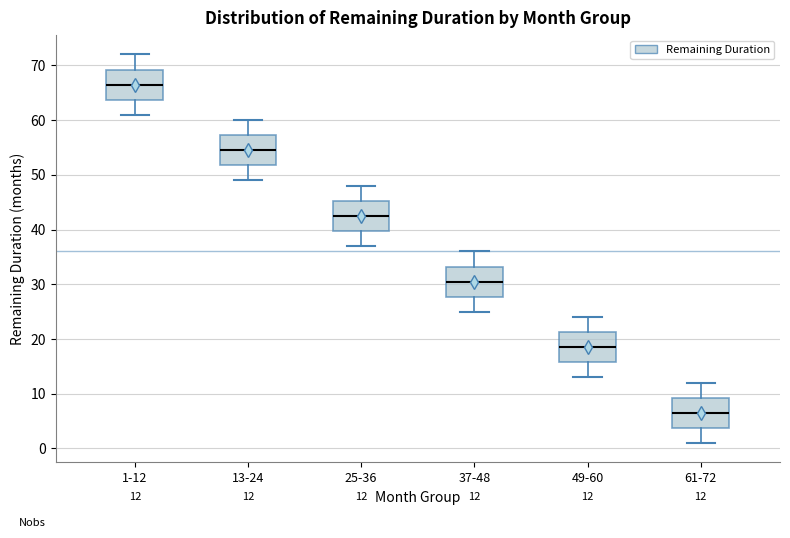

Which box has the highest median line?

1-12